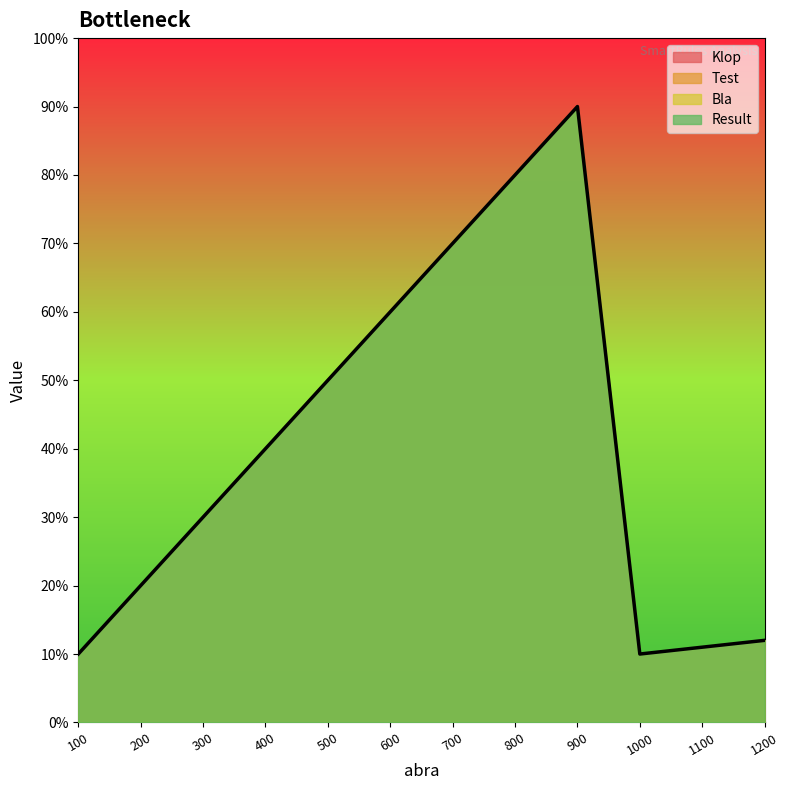

What is the highest value of the Bla series?

0.9